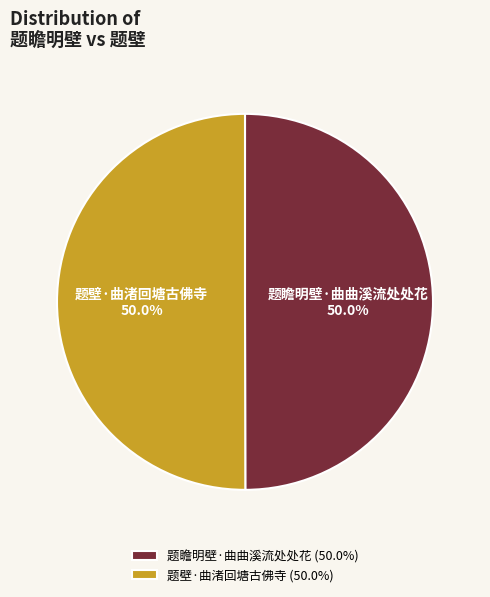

To the nearest percent, what percentage of the pie is 题瞻明壁·曲曲溪流处处花?

50%